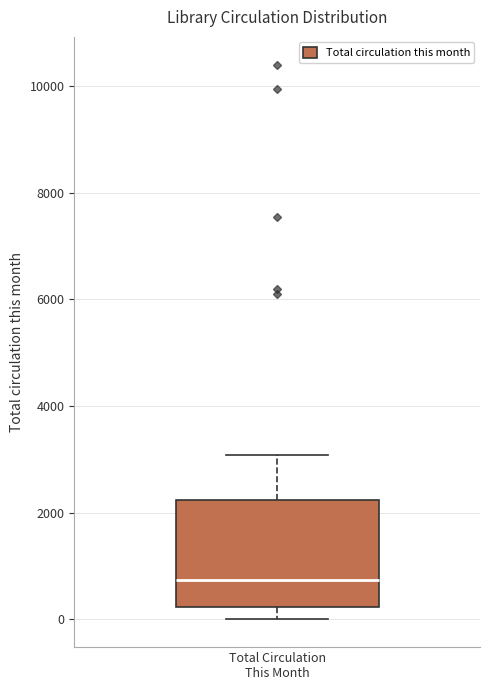

Transcribe this box plot: give where the median line is, the range the box spans, and where the two whiskers end, as read against the y-axis. The values are not printed on the chart, so give them approximately, as read against the axis.

median 800, box 200 to 2200, whiskers 0 to 3000